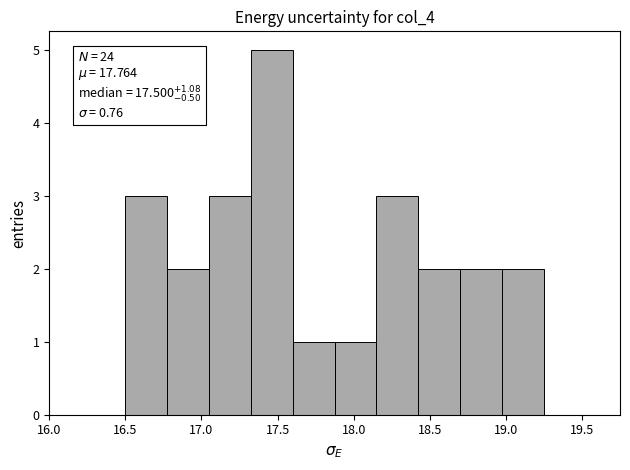

Which range on the x-axis has the tallest bar?

17.325 to 17.600